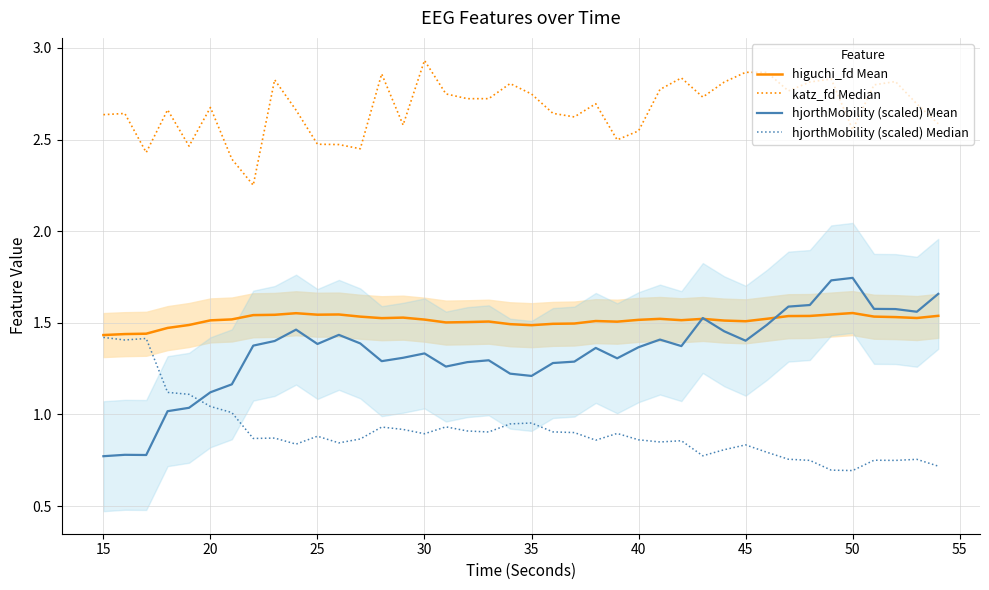

The value of higuchi_fd Mean at 20 is 1.5. True or false?

True